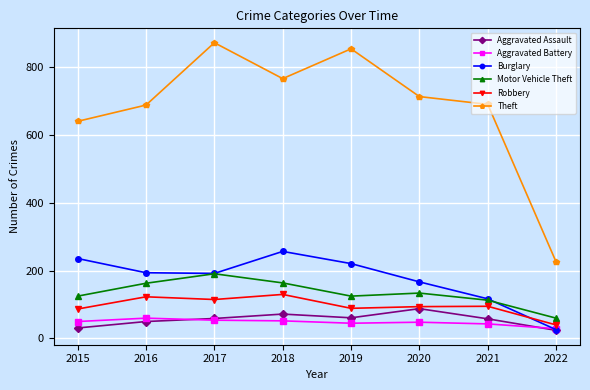

Between 2019 and 2021, which series saw the biggest shift?

Theft